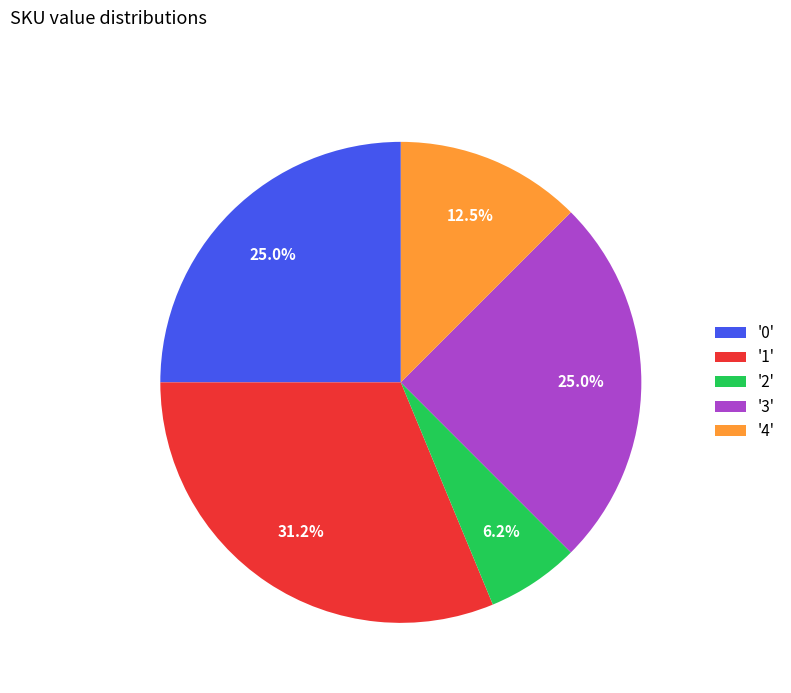

How many slices are in this pie chart?

5